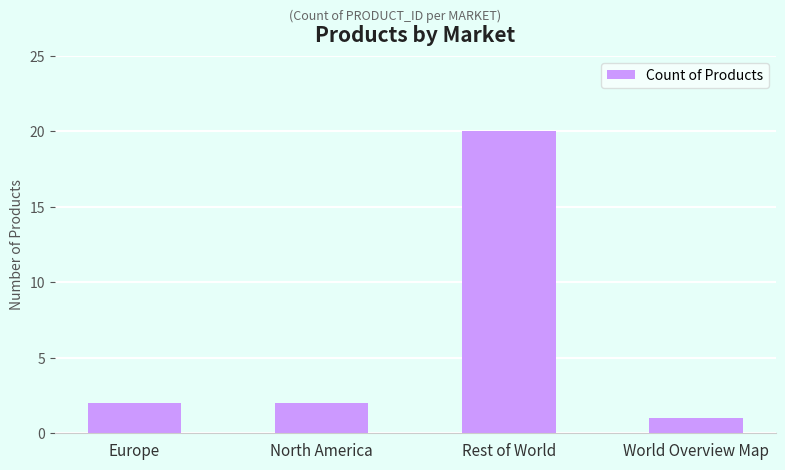

Reading right to left, what are all the values shown in this chart?

1	20	2	2